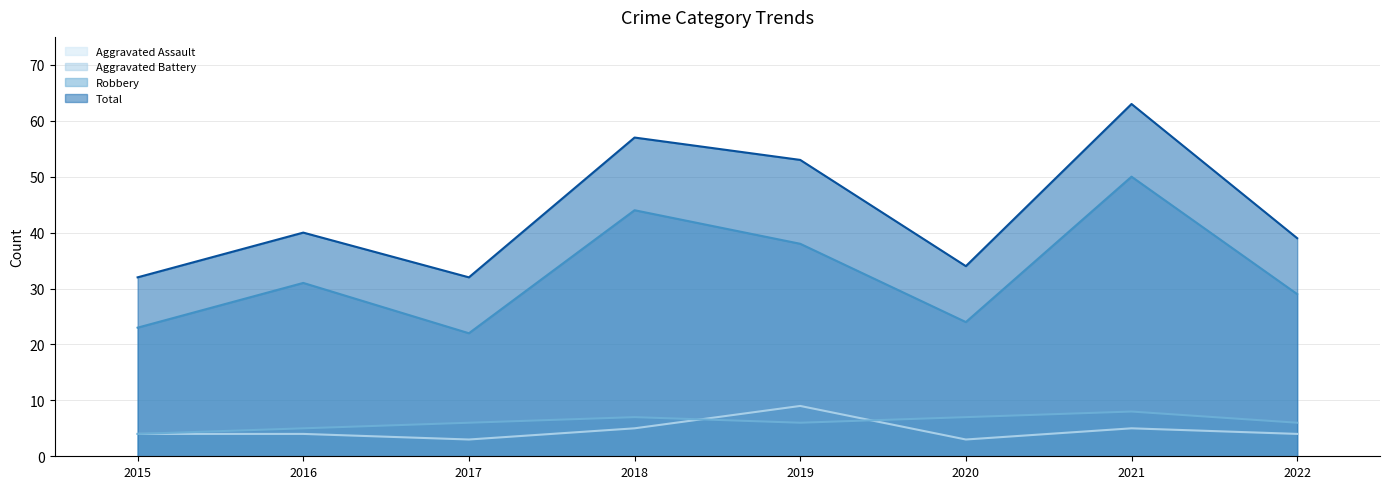

At which label does Total reach its peak?

2021